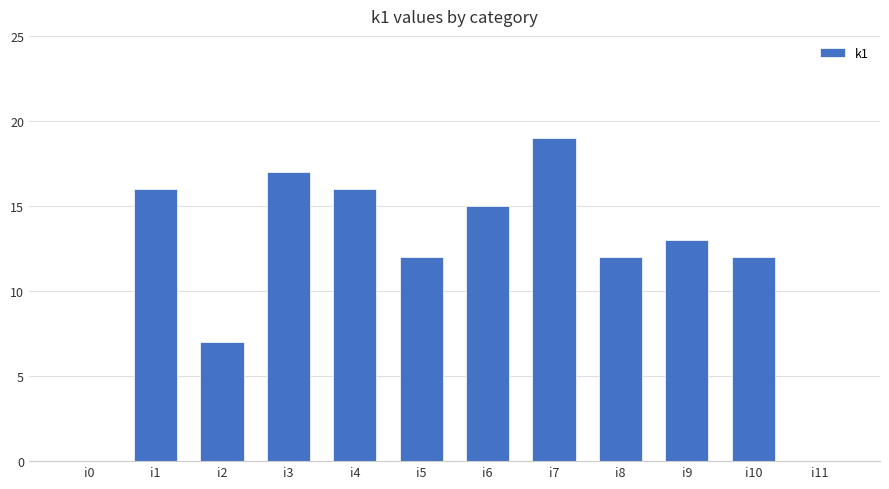

How many categories are shown in the chart?

12